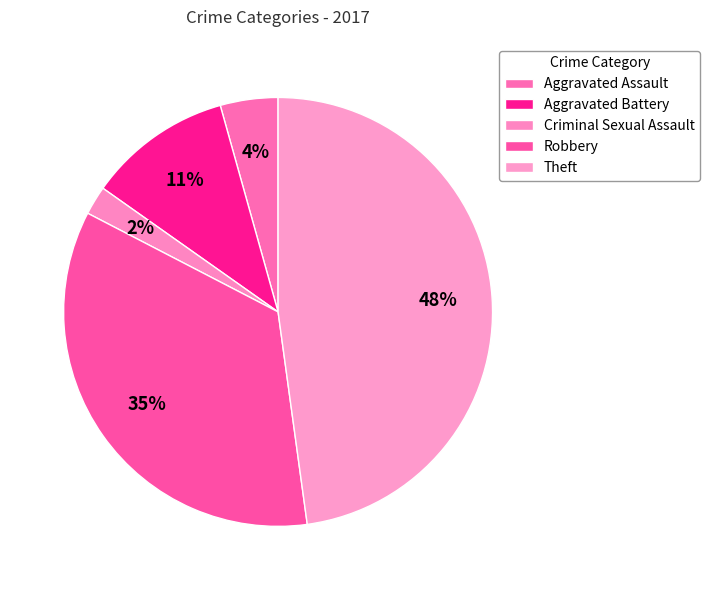

Does any single category account for the majority?

No